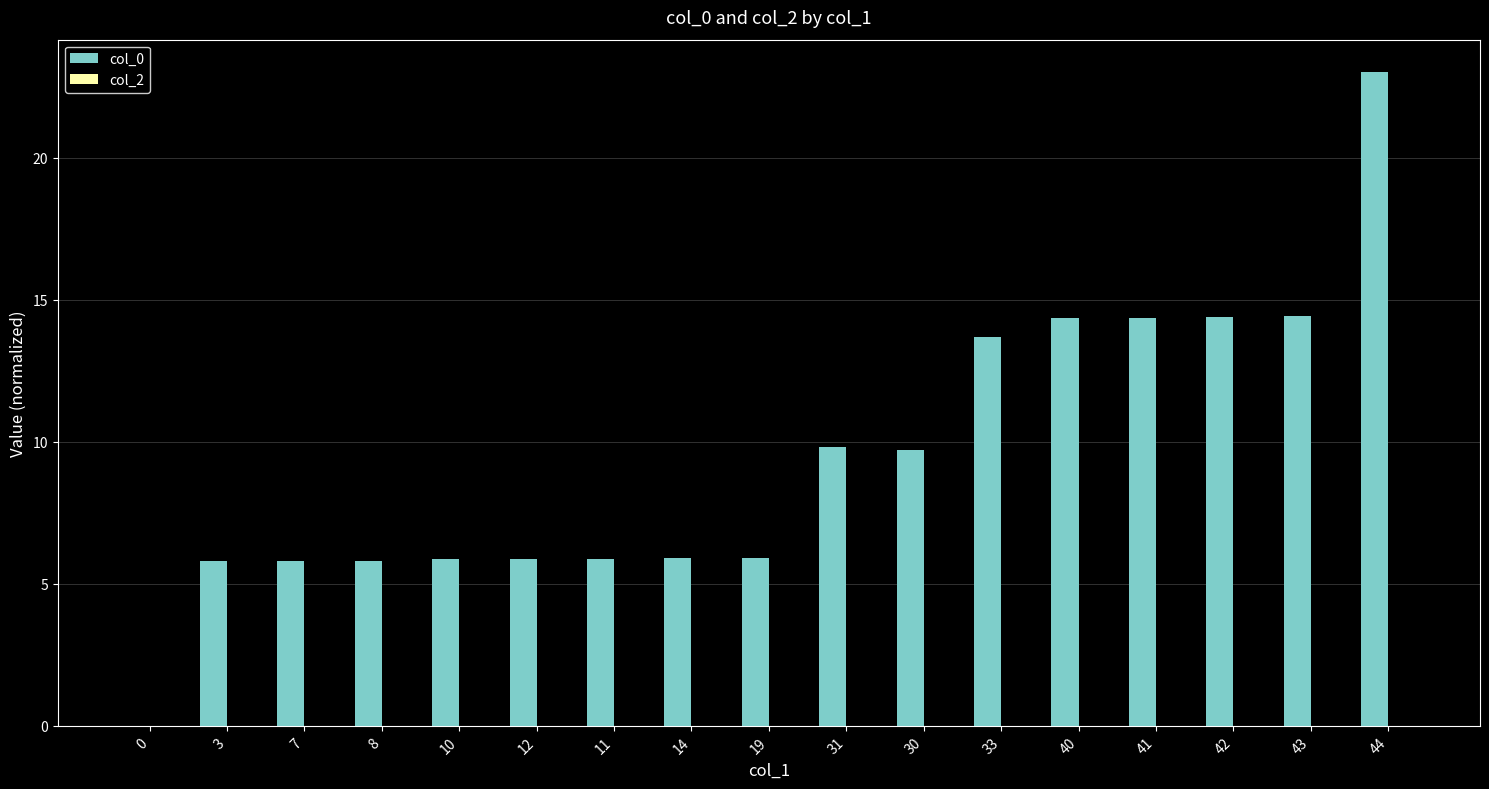

Where does the data first go above 5?

3